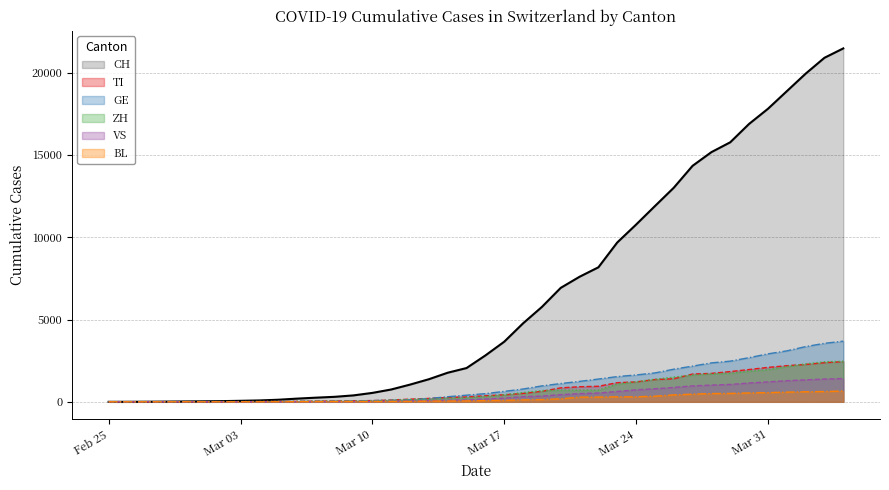

What is the difference between the GE values at 2020-03-27 and 2020-03-12?

2046